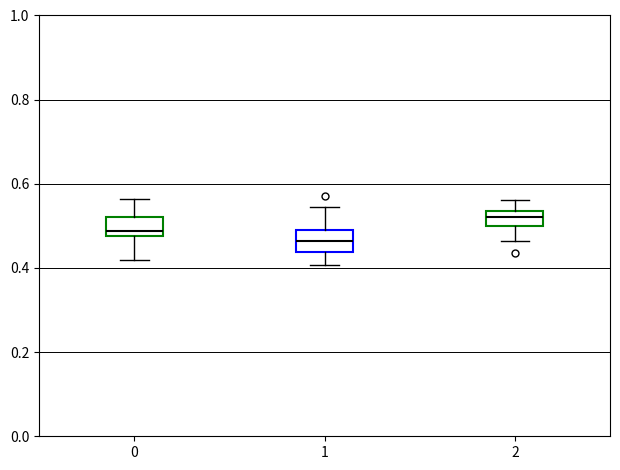

Reading left to right, transcribe this box plot: for each box, give where its median line is, the range the box spans, and where its two whiskers end, as read against the y-axis. The values are not printed on the chart, so give them approximately, as read against the axis.

0: median 0.48 (just above the box's lower edge), box 0.48 to 0.52, whiskers 0.42 to 0.56
1: median 0.46, box 0.44 to 0.50, whiskers 0.40 to 0.54
2: median 0.52, box 0.50 to 0.54, whiskers 0.46 to 0.56